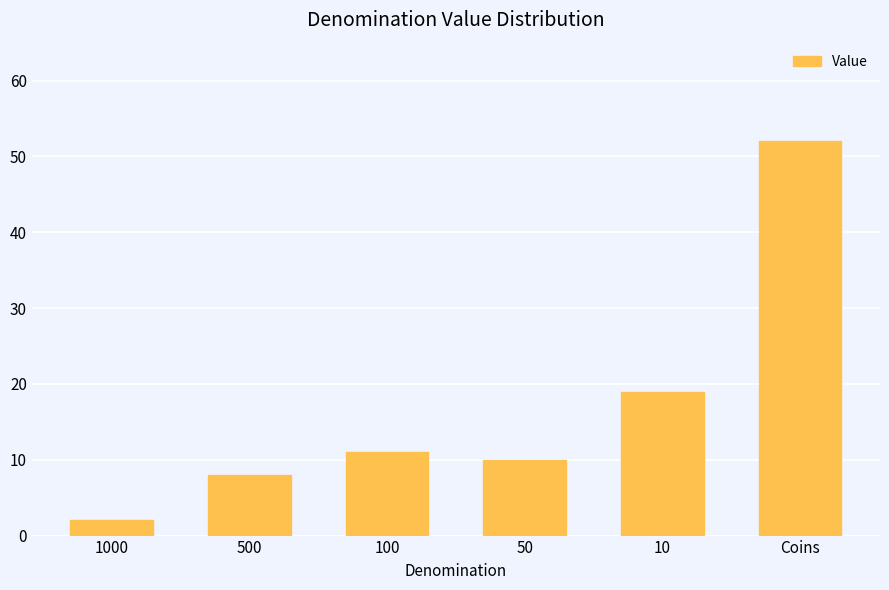

What is the ratio of the value at Coins to the value at 50?

5.2